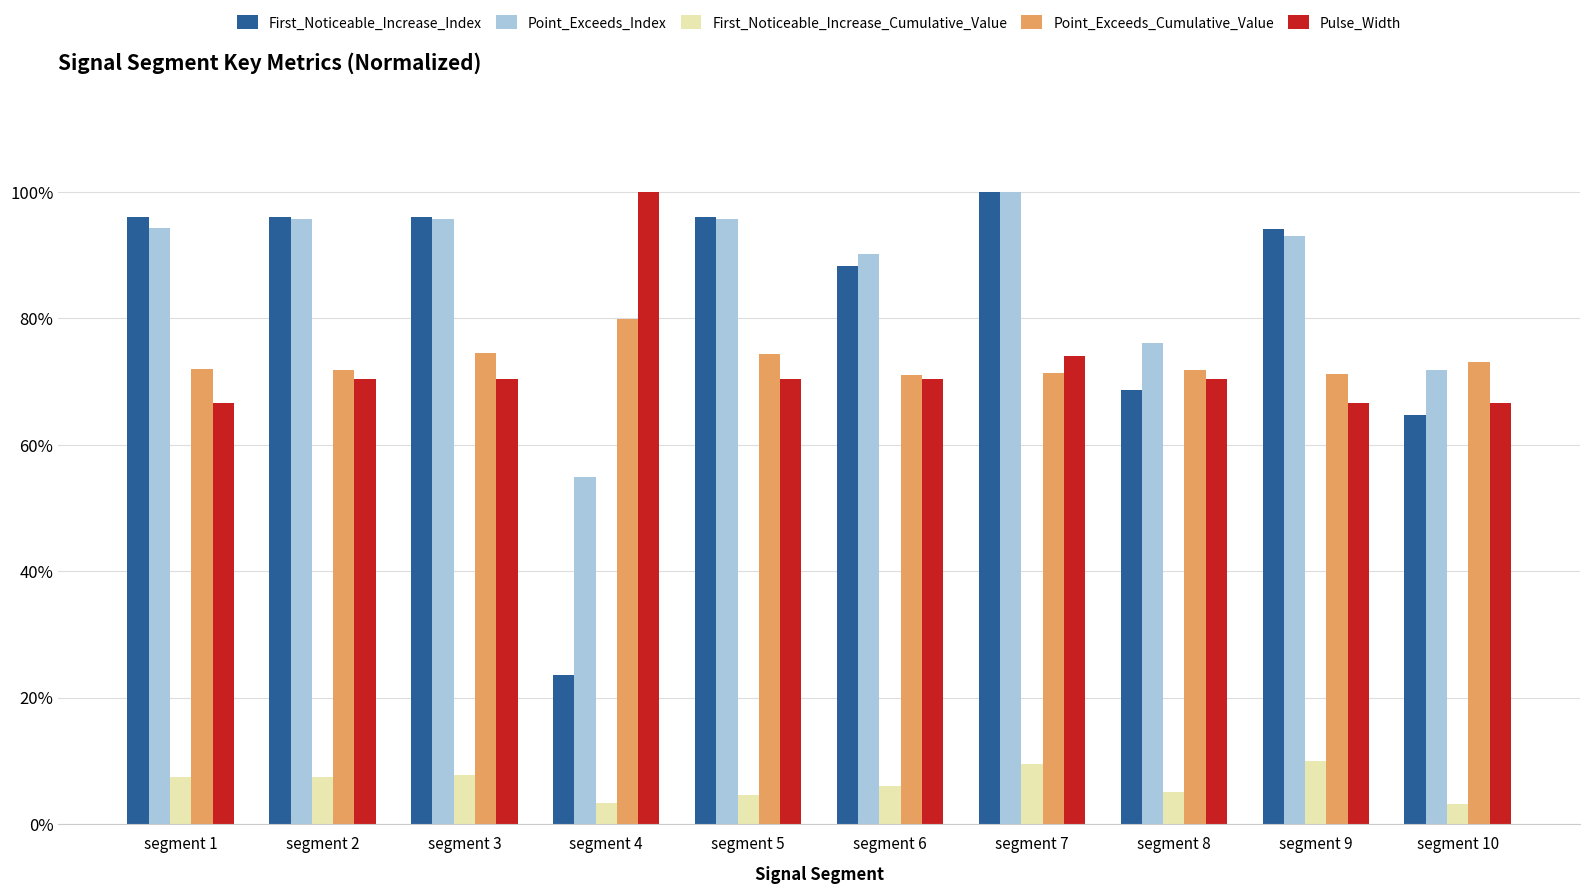

Reading left to right, extract all data points from this chart.

First_Noticeable_Increase_Index: 1.0	1.0	1.0	0.2	1.0	0.9	1.0	0.7	0.9	0.6
Point_Exceeds_Index: 0.9	1.0	1.0	0.5	1.0	0.9	1.0	0.8	0.9	0.7
First_Noticeable_Increase_Cumulative_Value: 0.1	0.1	0.1	0.0	0.0	0.1	0.1	0.0	0.1	0.0
Point_Exceeds_Cumulative_Value: 0.7	0.7	0.7	0.8	0.7	0.7	0.7	0.7	0.7	0.7
Pulse_Width: 0.7	0.7	0.7	1.0	0.7	0.7	0.7	0.7	0.7	0.7